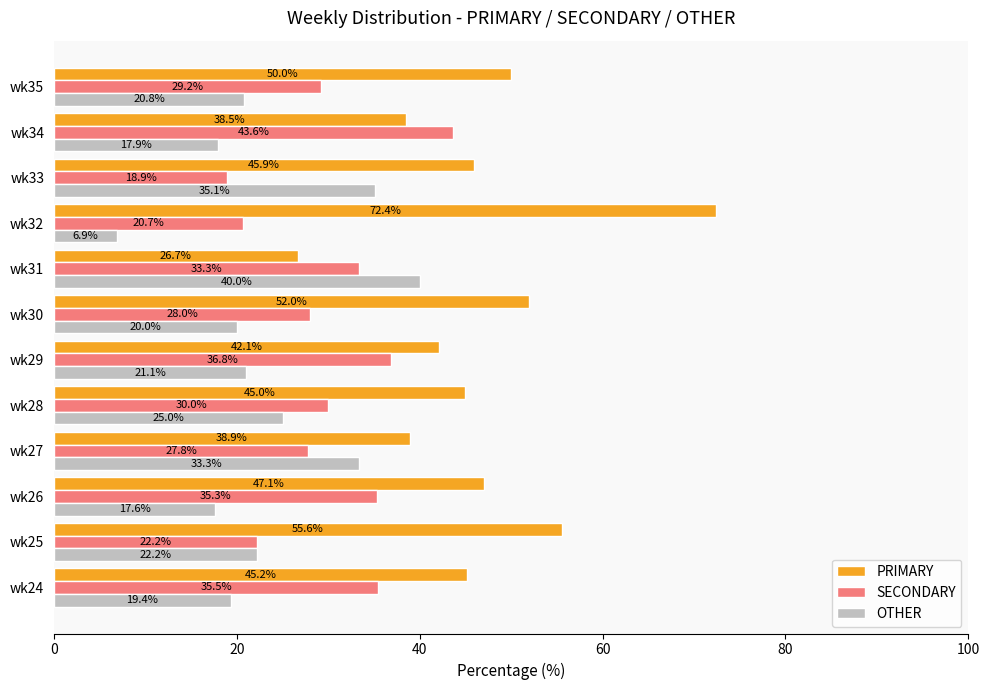

True or false: PRIMARY has a value of 10.9 at wk29.

False